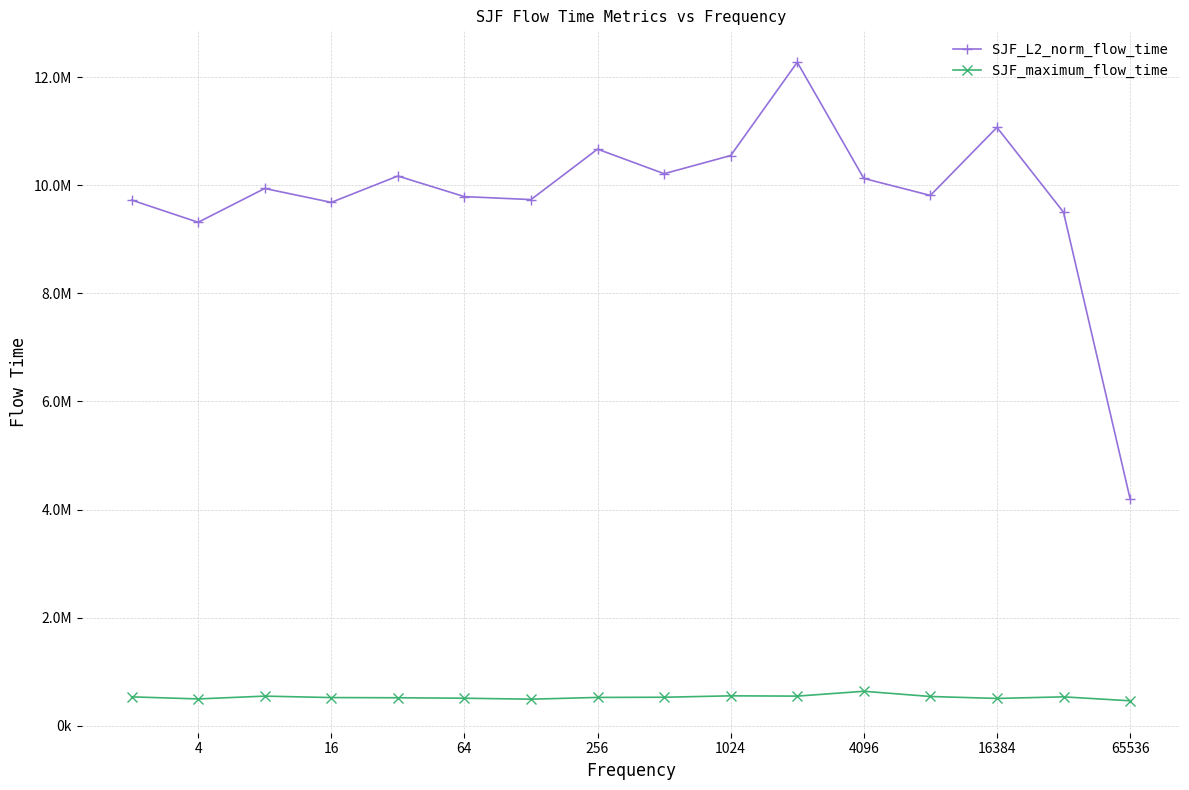

True or false: SJF_L2_norm_flow_time has more than 0 points higher than both neighbors.

True